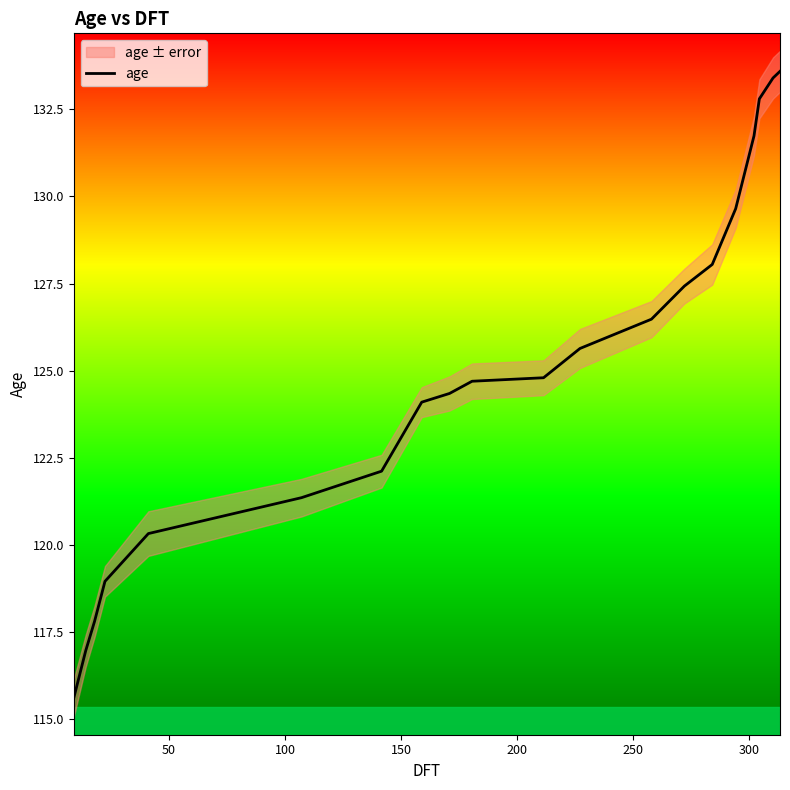

What is the lowest value of the age series?

115.6